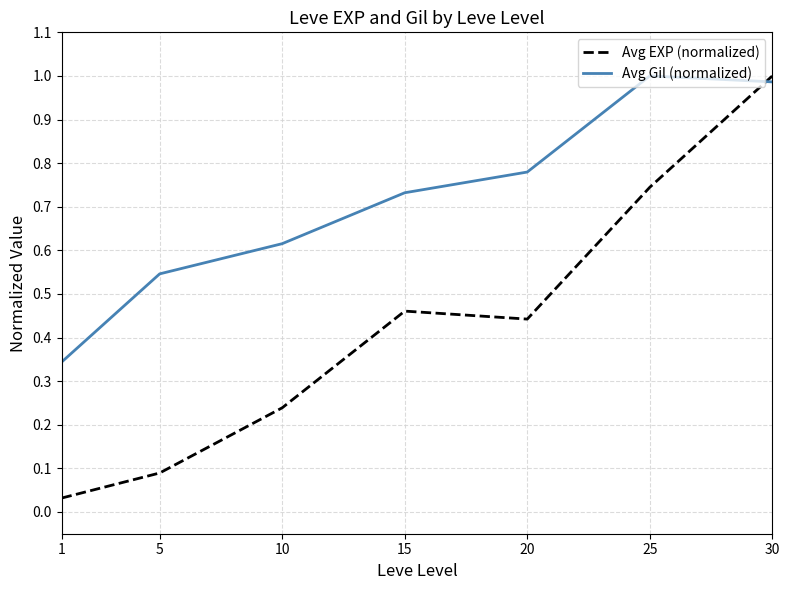

Is it true that Avg EXP (normalized) equals 0.2 at 15?

False